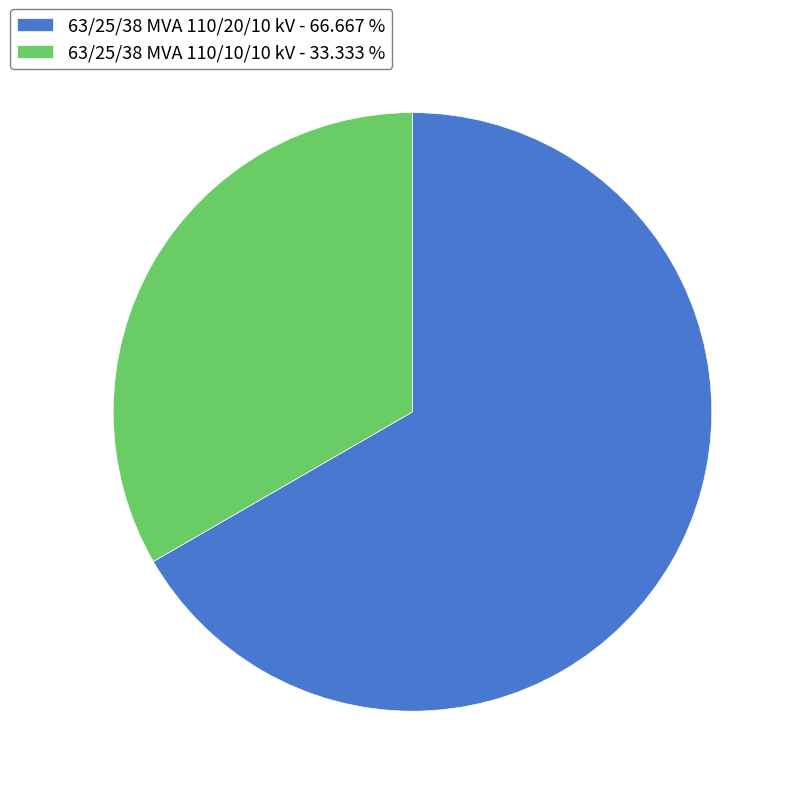

Combined, do 63/25/38 MVA 110/20/10 kV - 66.667 % and 63/25/38 MVA 110/10/10 kV - 33.333 % account for over 50%?

Yes